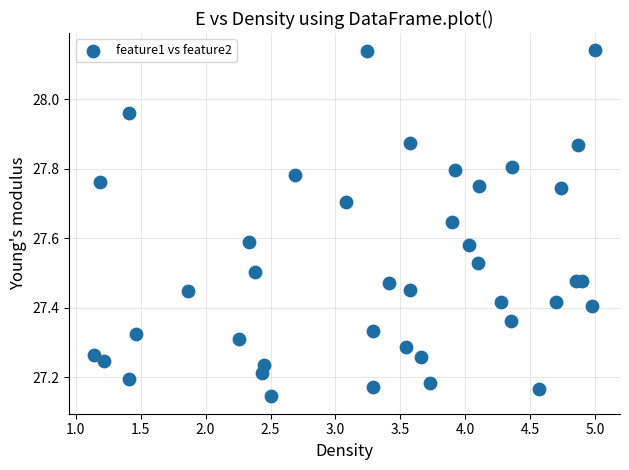

What is the range of Y values (max minus min)?

1.0